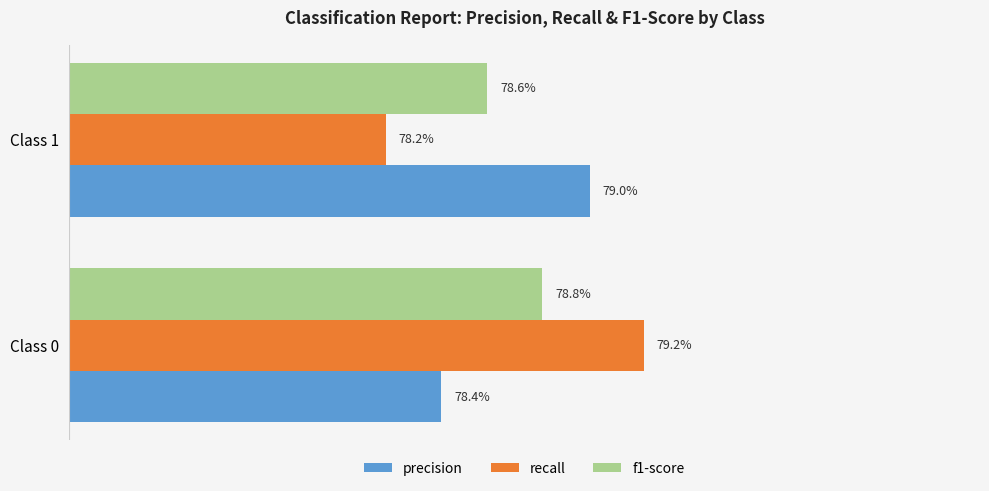

What are all the series names shown in the legend?

precision, recall, f1-score